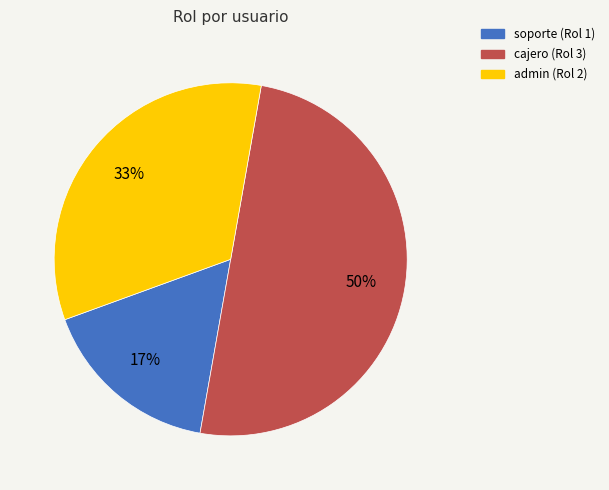

Which has a higher value, soporte or cajero?

cajero